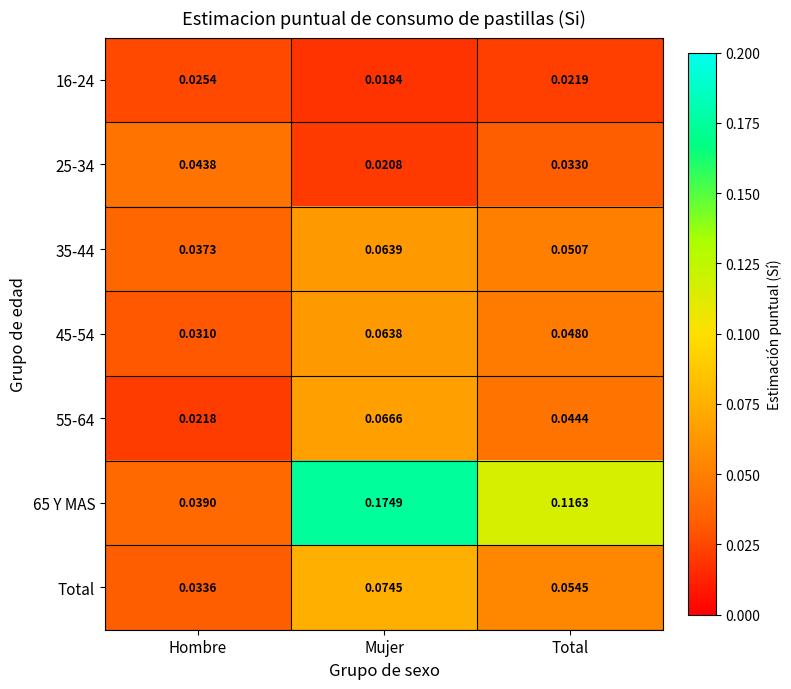

Rank the categories by 16-24 value from lowest to highest.

Mujer, Total, Hombre